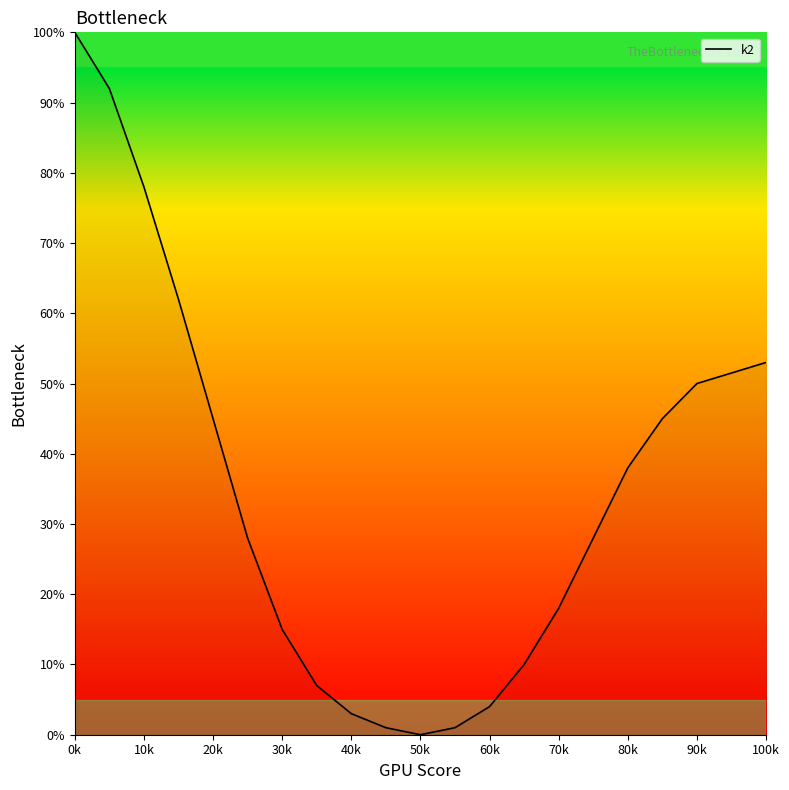

What is the difference between the maximum and minimum values?

100